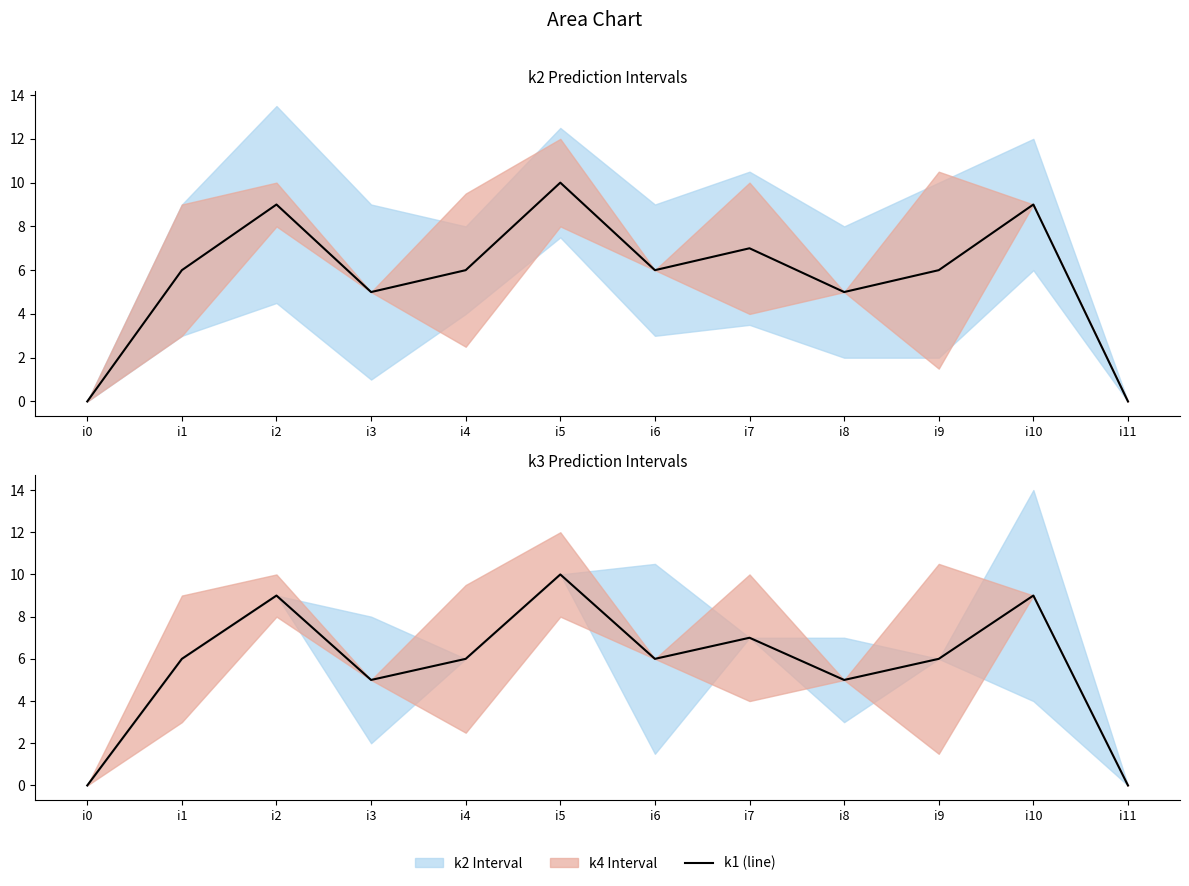

List the labels in order of value, largest first.

i5, i2, i10, i7, i1, i4, i6, i9, i3, i8, i0, i11